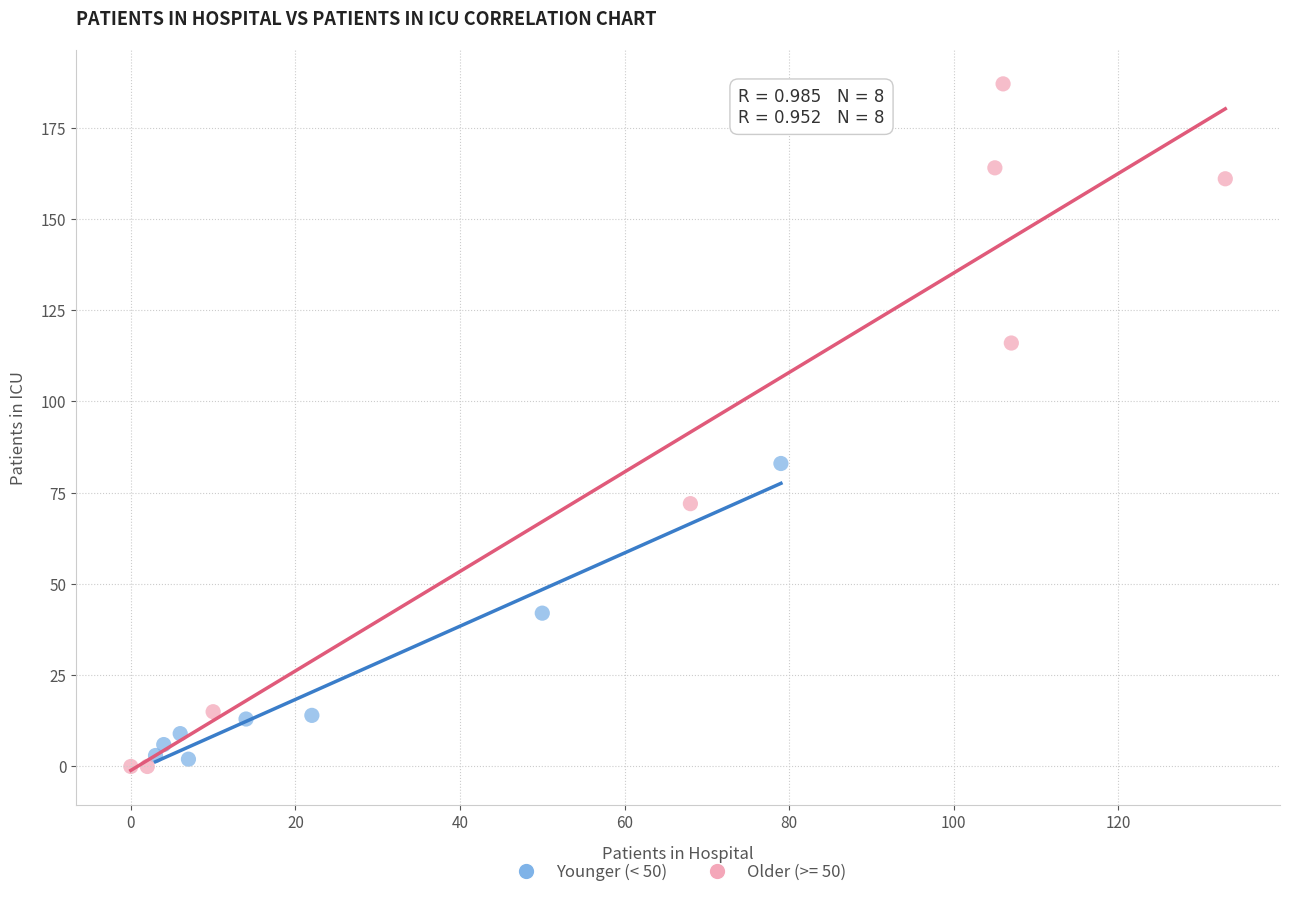

Which series has the widest spread of Y values?

Older (>= 50)